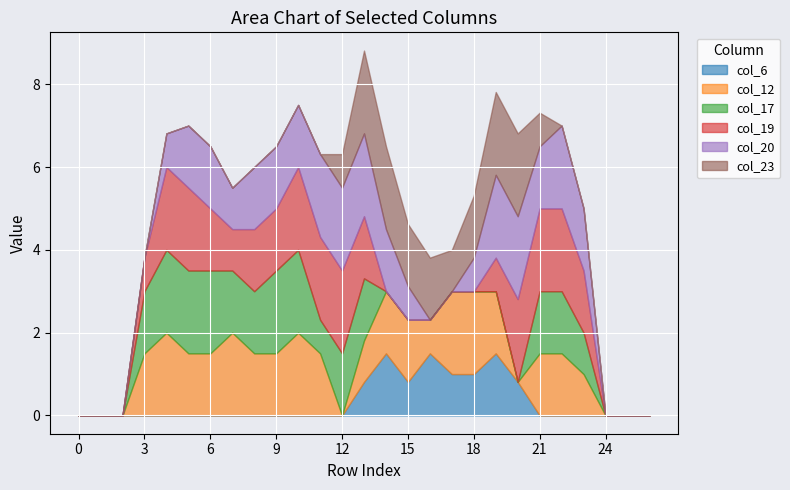

Reading left to right, extract all data points from this chart.

col_6: 0=0.0	1=0.0	2=0.0	3=0.0	4=0.0	5=0.0	6=0.0	7=0.0	8=0.0	9=0.0	10=0.0	11=0.0	12=0.0	13=0.8	14=1.5	15=0.8	16=1.5	17=1.0	18=1.0	19=1.5	20=0.8	21=0.0	22=0.0	23=0.0	24=0.0	25=0.0	26=0.0
col_12: 0=0.0	1=0.0	2=0.0	3=1.5	4=2.0	5=1.5	6=1.5	7=2.0	8=1.5	9=1.5	10=2.0	11=1.5	12=0.0	13=1.0	14=1.5	15=1.5	16=0.8	17=2.0	18=2.0	19=1.5	20=0.0	21=1.5	22=1.5	23=1.0	24=0.0	25=0.0	26=0.0
col_17: 0=0.0	1=0.0	2=0.0	3=1.5	4=2.0	5=2.0	6=2.0	7=1.5	8=1.5	9=2.0	10=2.0	11=0.8	12=1.5	13=1.5	14=0.0	15=0.0	16=0.0	17=0.0	18=0.0	19=0.0	20=0.0	21=1.5	22=1.5	23=1.0	24=0.0	25=0.0	26=0.0
col_19: 0=0.0	1=0.0	2=0.0	3=0.8	4=2.0	5=2.0	6=1.5	7=1.0	8=1.5	9=1.5	10=2.0	11=2.0	12=2.0	13=1.5	14=0.0	15=0.0	16=0.0	17=0.0	18=0.0	19=0.8	20=2.0	21=2.0	22=2.0	23=1.5	24=0.0	25=0.0	26=0.0
col_20: 0=0.0	1=0.0	2=0.0	3=0.0	4=0.8	5=1.5	6=1.5	7=1.0	8=1.5	9=1.5	10=1.5	11=2.0	12=2.0	13=2.0	14=1.5	15=0.8	16=0.0	17=0.0	18=0.8	19=2.0	20=2.0	21=1.5	22=2.0	23=1.5	24=0.0	25=0.0	26=0.0
col_23: 0=0.0	1=0.0	2=0.0	3=0.0	4=0.0	5=0.0	6=0.0	7=0.0	8=0.0	9=0.0	10=0.0	11=0.0	12=0.8	13=2.0	14=2.0	15=1.5	16=1.5	17=1.0	18=1.5	19=2.0	20=2.0	21=0.8	22=0.0	23=0.0	24=0.0	25=0.0	26=0.0